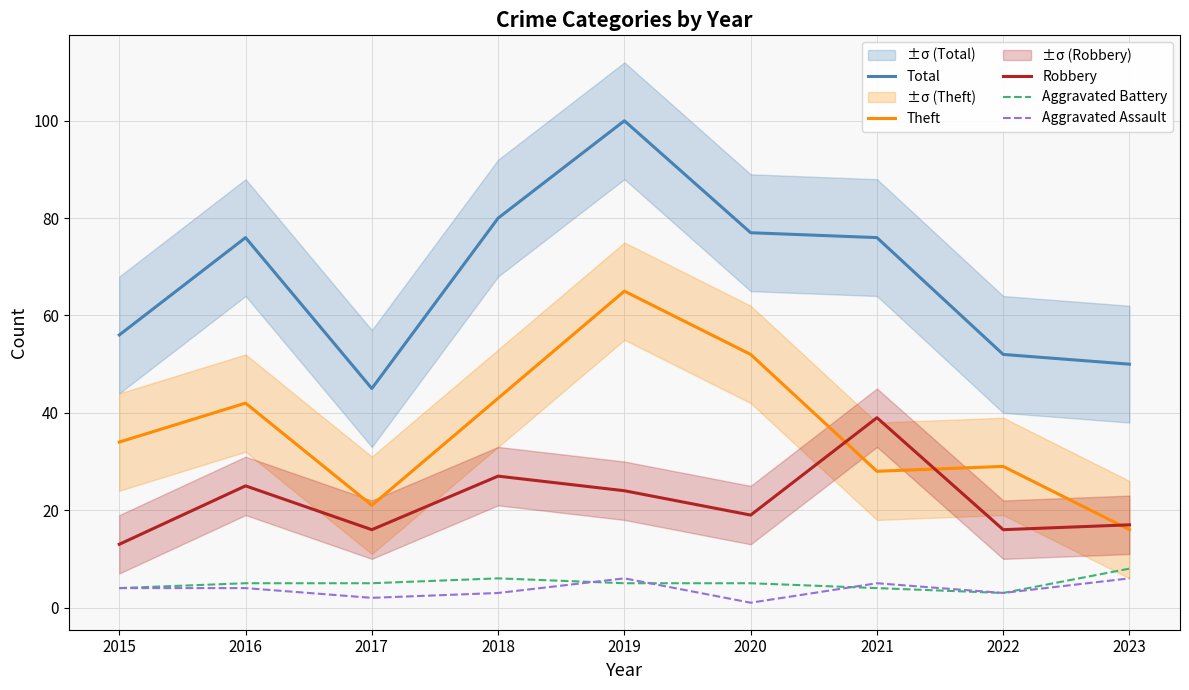

How many interior local valleys does the Theft series have?

2